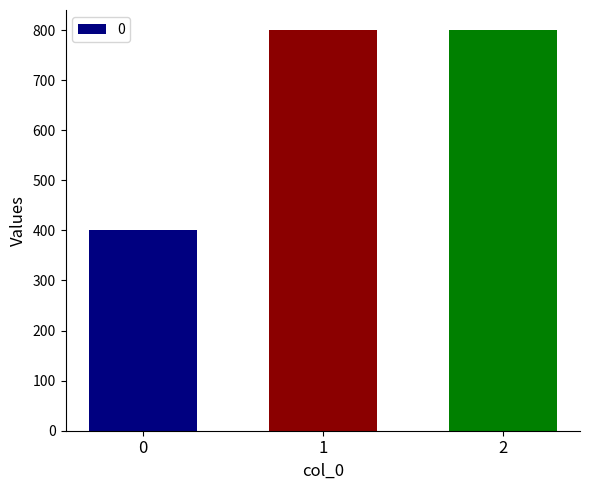

What value does the data have at 0?

400